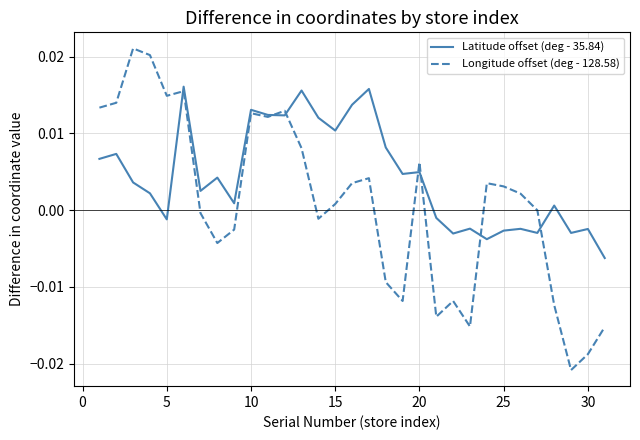

List the series in order of their peak value, highest first.

Longitude offset (deg - 128.58), Latitude offset (deg - 35.84)